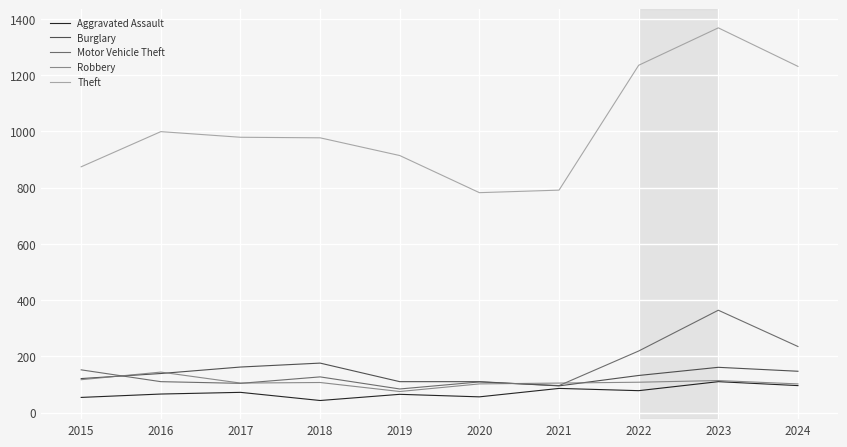

Which series changed the most between 2019 and 2024?

Theft